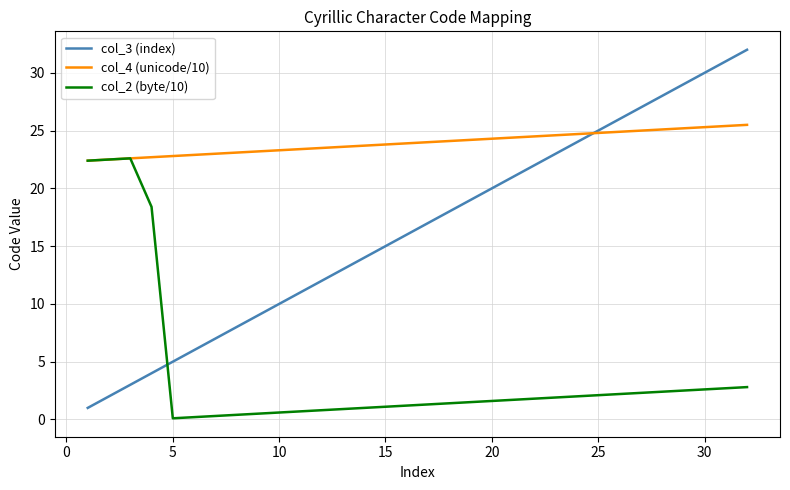

What is the greatest value displayed?

32.0